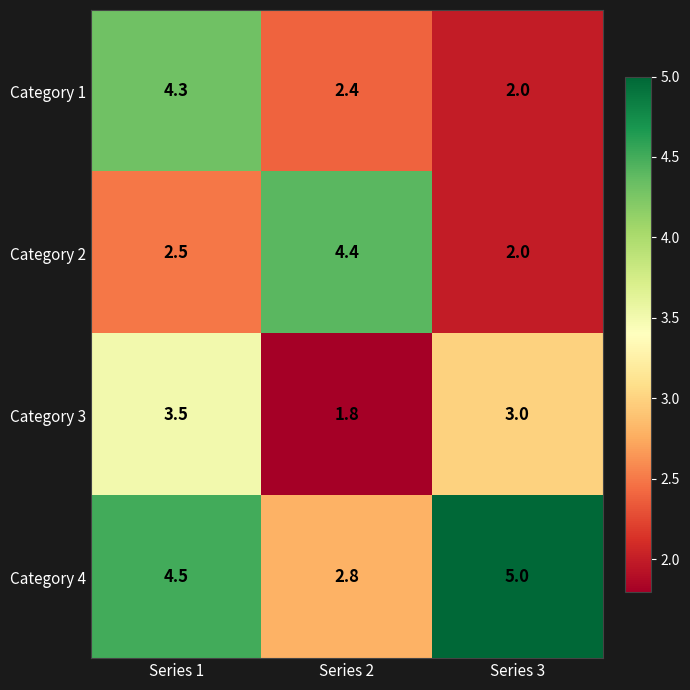

What is the difference between the Category 2 values at Series 1 and Series 3?

0.5